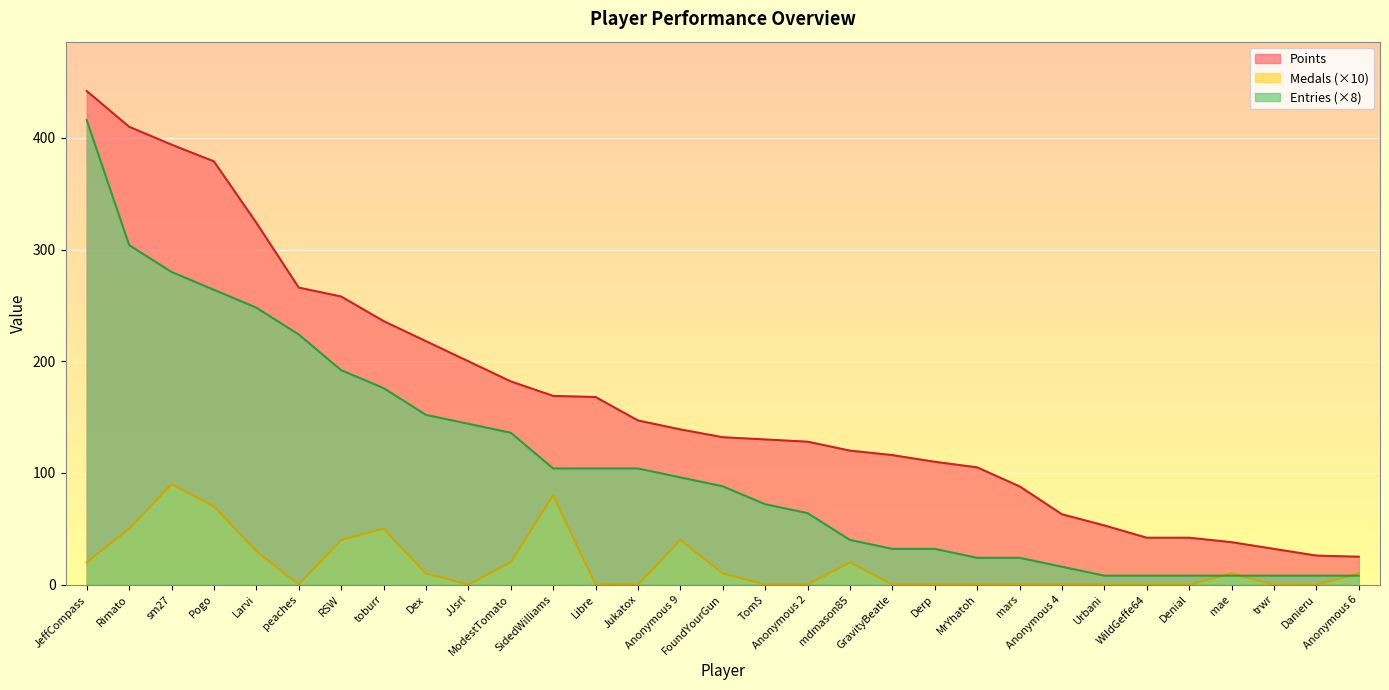

Where is the first local minimum for Medals?

peaches